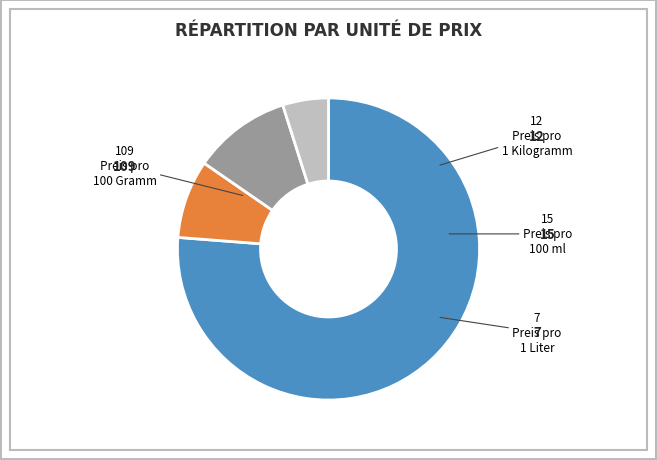

Is there any slice that represents more than half of the pie?

Yes